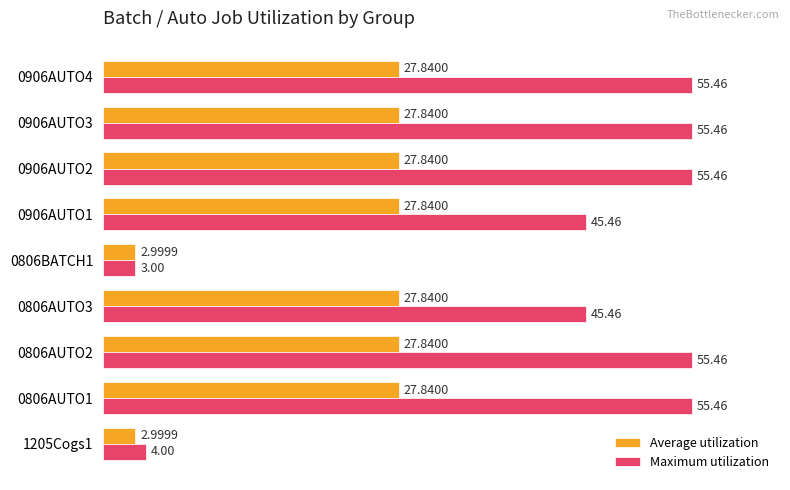

What is the difference between the second highest and minimum values in the Average utilization series?

24.8